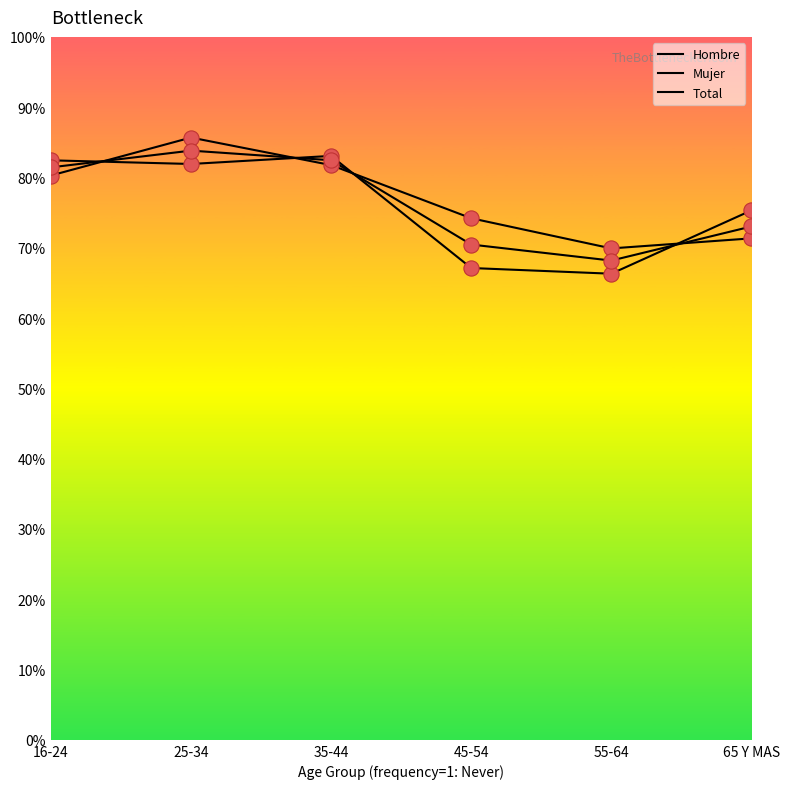

Is this an area chart (filled region under the line)?

No